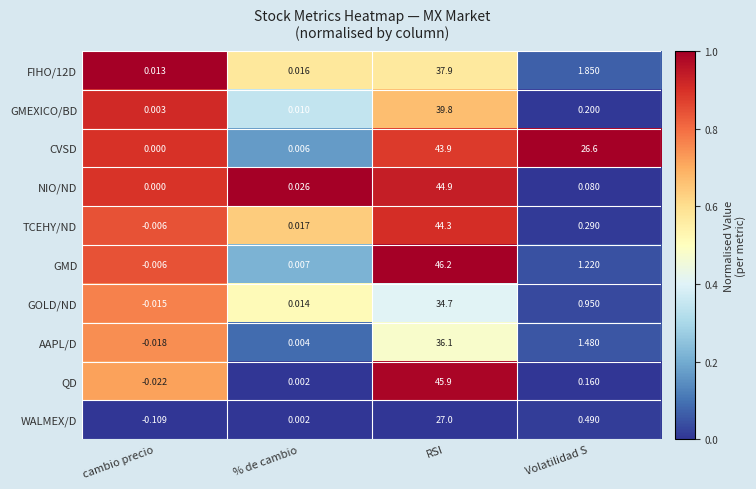

Which series changed the most between RSI and Volatilidad S?

QD